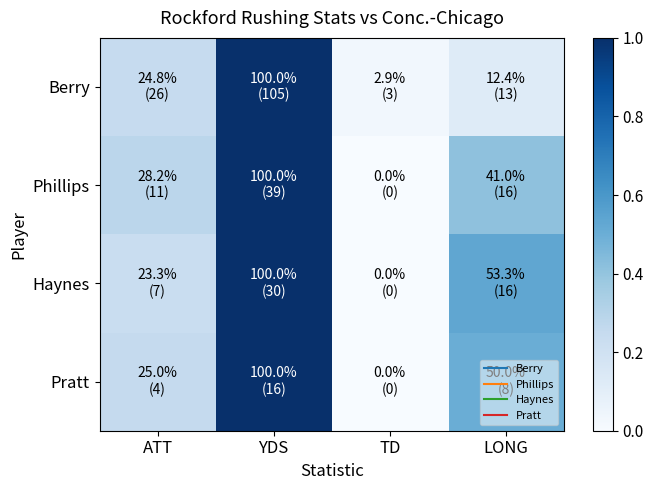

Between LONG and ATT, which is larger?

ATT